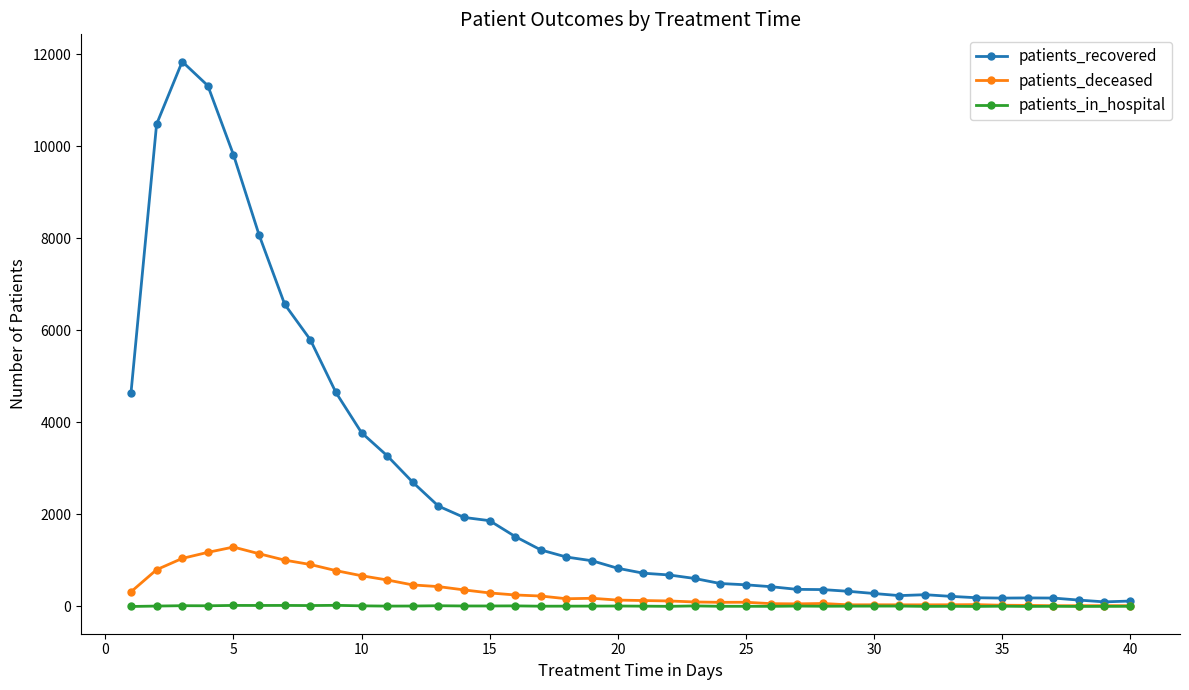

True or false: patients_recovered has more than 1 interior local peaks.

True